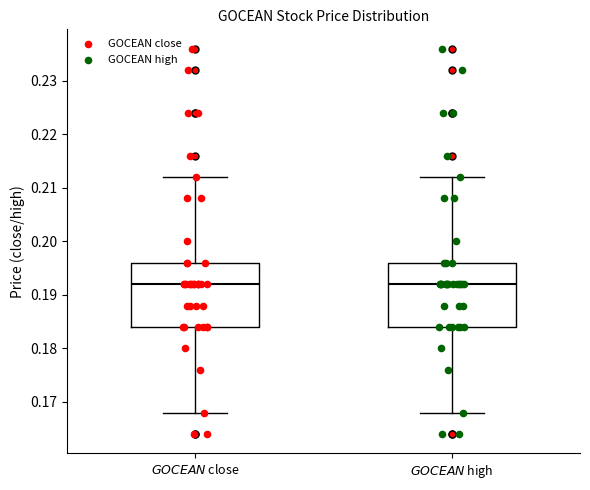

Reading left to right, transcribe this box plot: for each box, give where its median line is, the range the box spans, and where its two whiskers end, as read against the y-axis. The values are not printed on the chart, so give them approximately, as read against the axis.

$\it{GOCEAN}$ close: median 0.192, box 0.184 to 0.196, whiskers 0.168 to 0.212
$\it{GOCEAN}$ high: median 0.192, box 0.184 to 0.196, whiskers 0.168 to 0.212